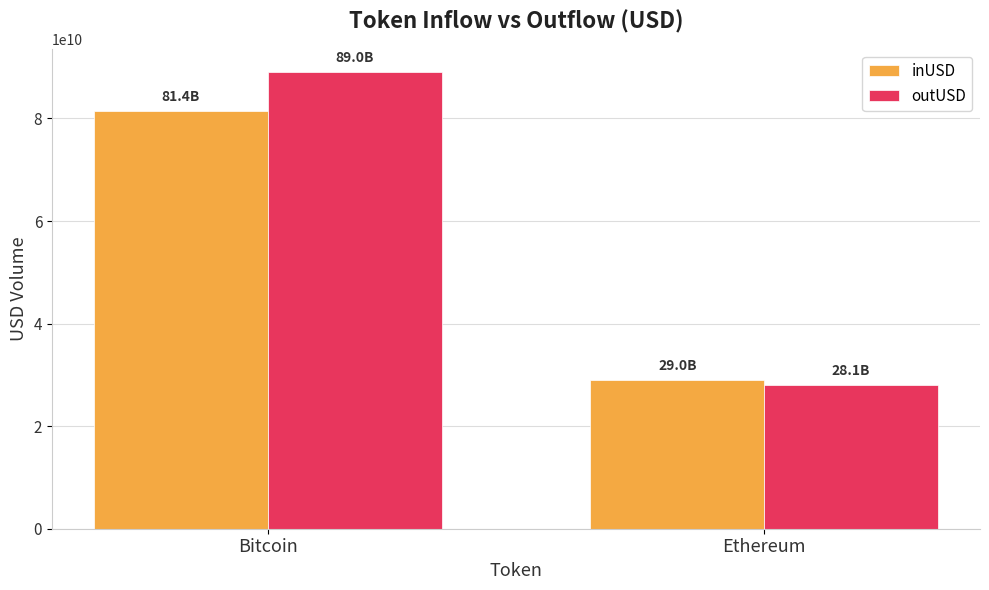

What is the sum of the inUSD values at Bitcoin and Ethereum?

110346867412.2